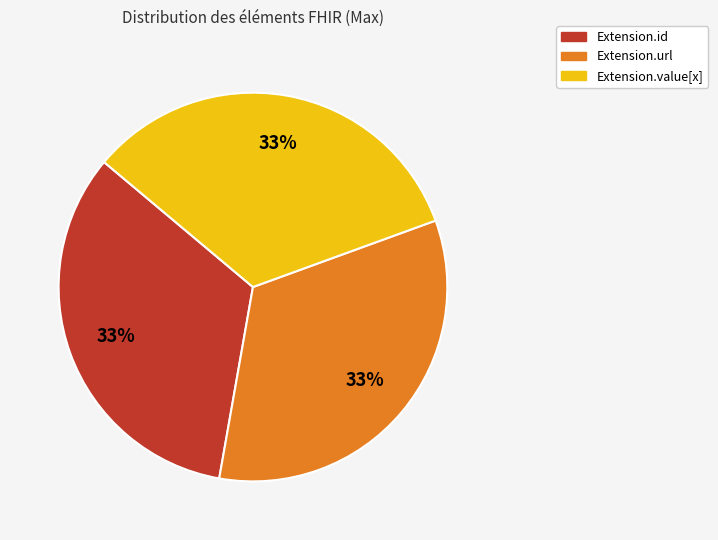

Is there any slice that represents more than half of the pie?

No